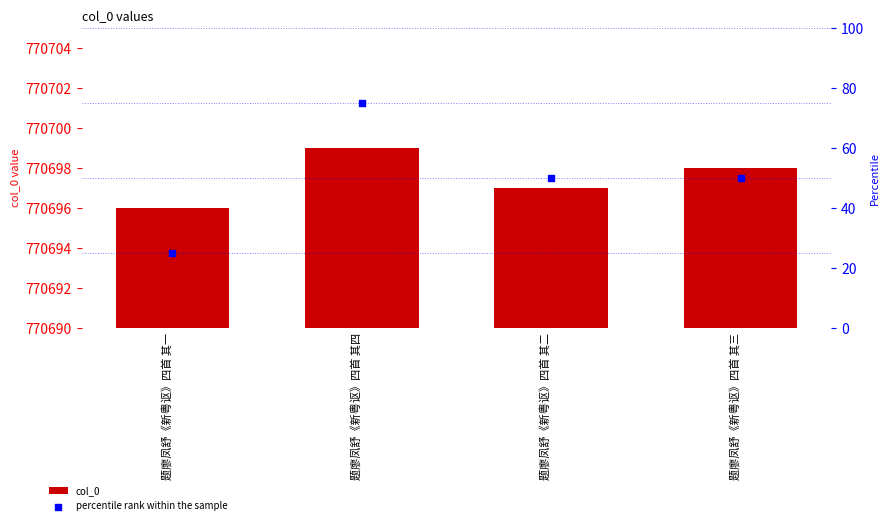

Which series contains the highest Y value?

col_0